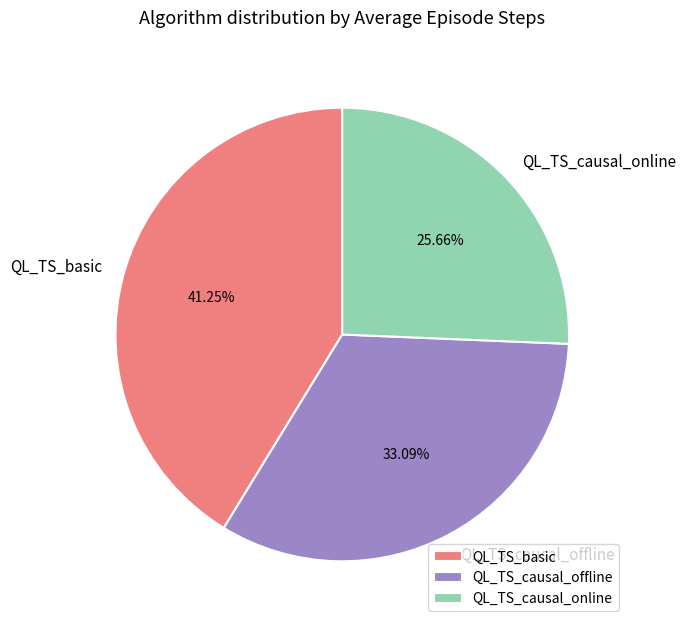

To the nearest percent, what is the difference between the largest and smallest slice percentages?

16%